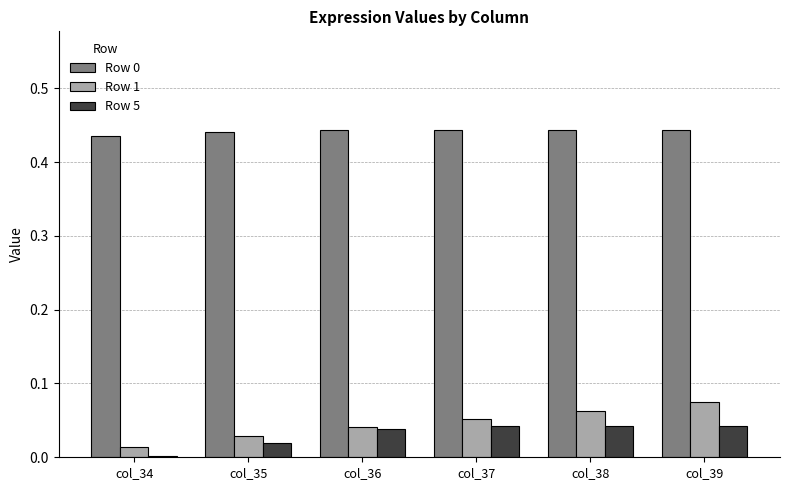

Between col_35 and col_39, which series saw the biggest shift?

Row 1